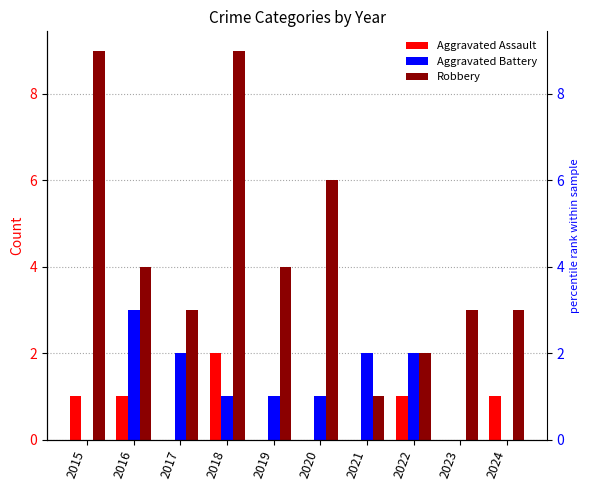

Rank the series by their average value, from highest to lowest.

Robbery, Aggravated Battery, Aggravated Assault